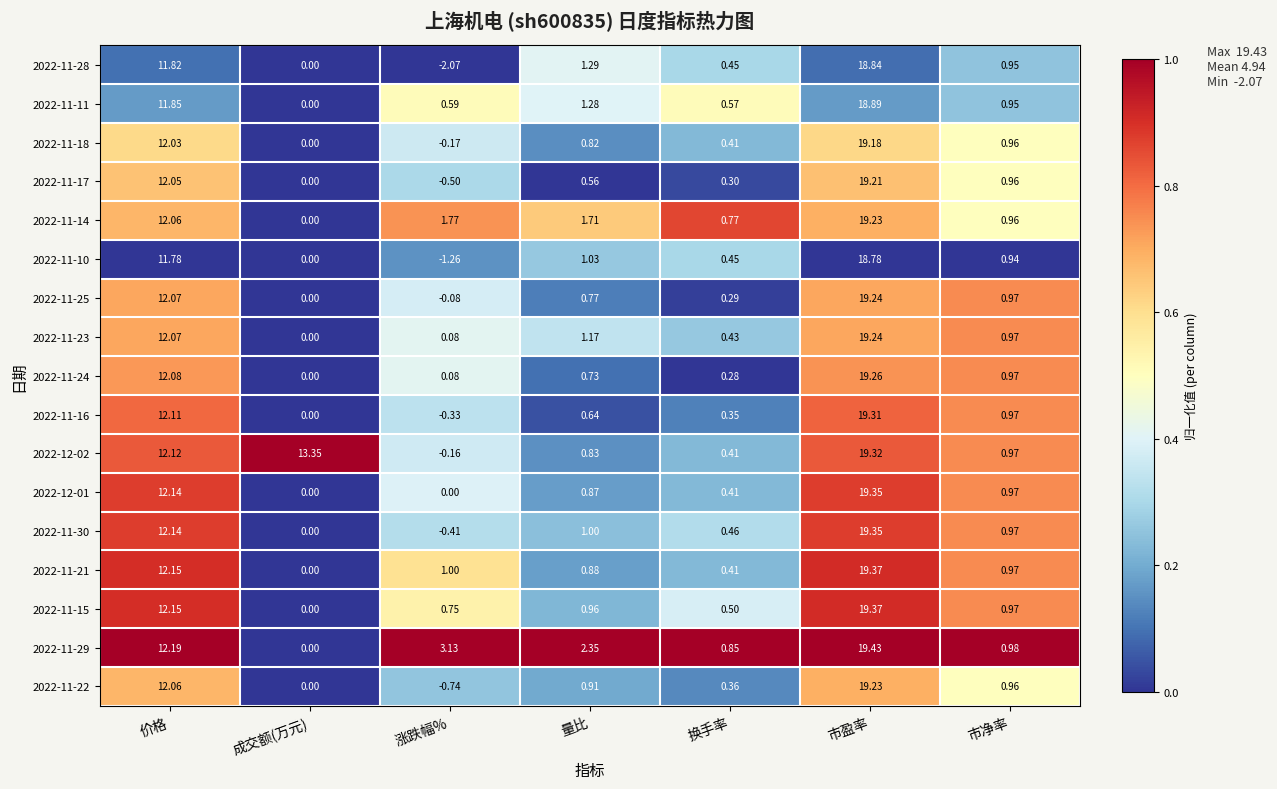

What is the maximum value shown in the chart?

19.4